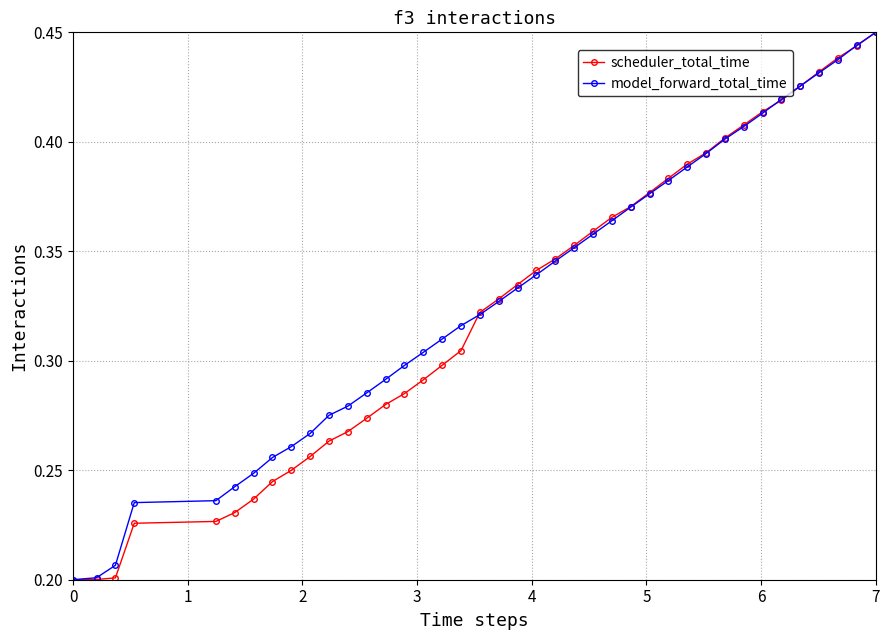

How many model_forward_total_time values are between 0 and 1?

40